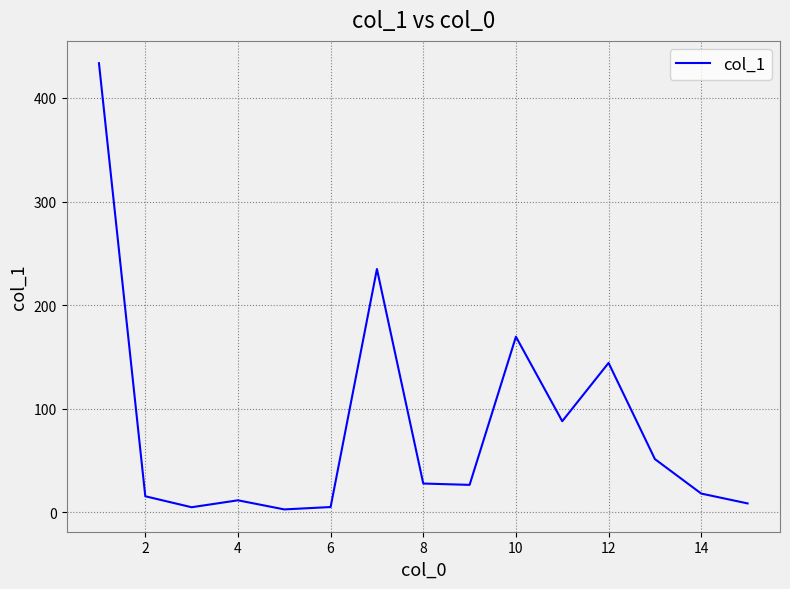

What is the difference between the maximum and minimum values?

431.0